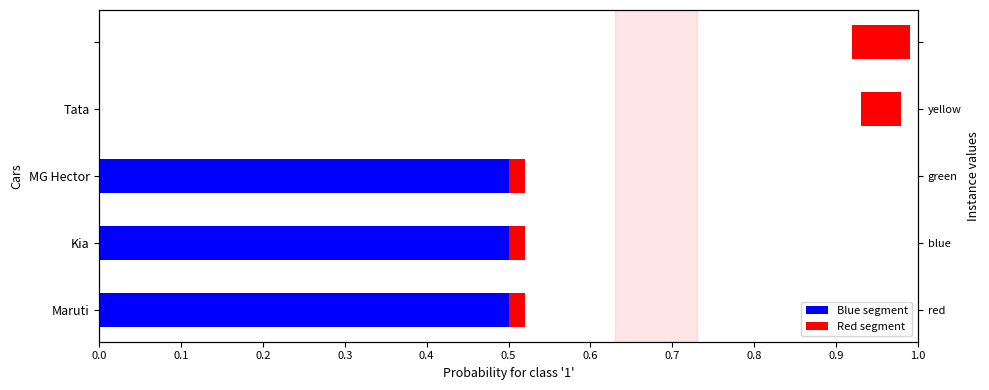

Rank the series at MG Hector from lowest to highest value.

Red segment, Blue segment